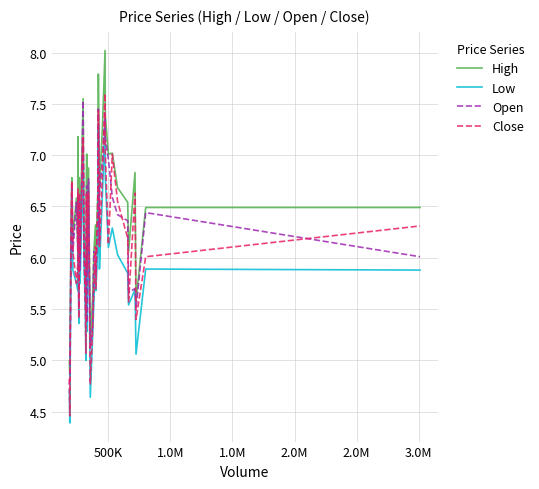

Which series has the largest total across all categories?

High